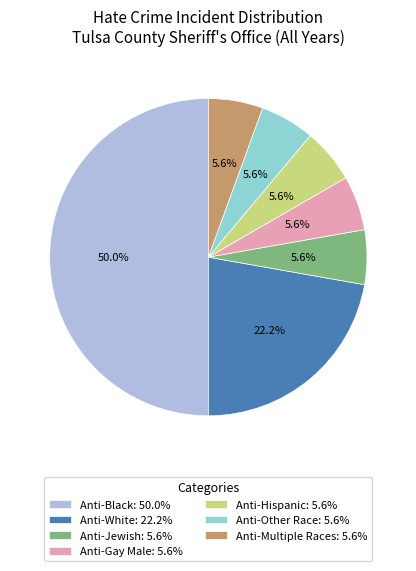

Does Anti-Hispanic: 5.6% represent more than half of the total?

No